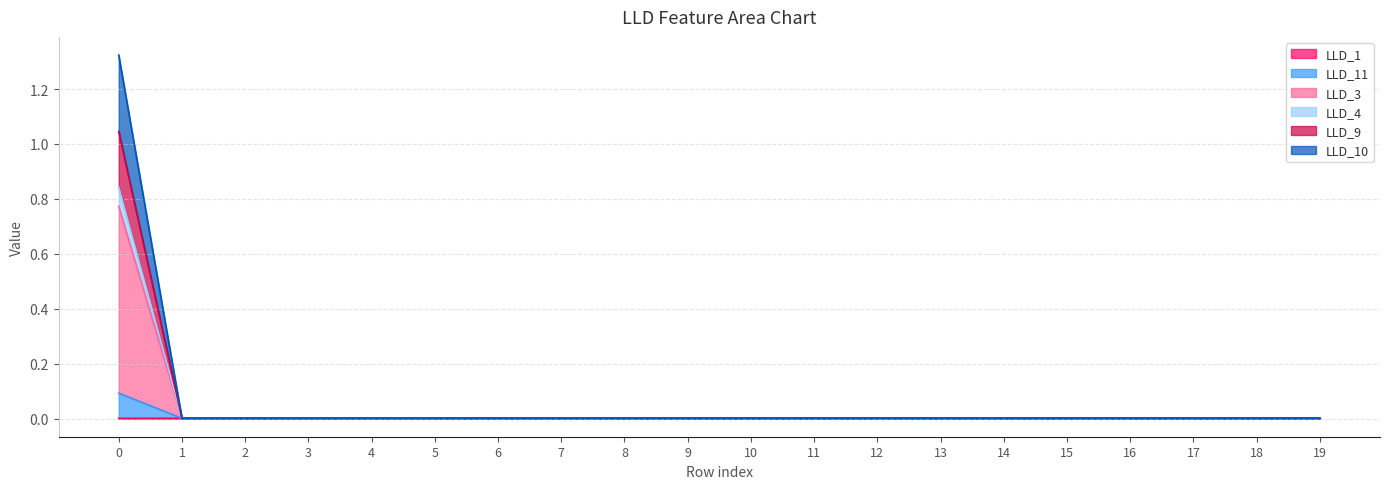

Which has a higher value, 0 or 16?

16